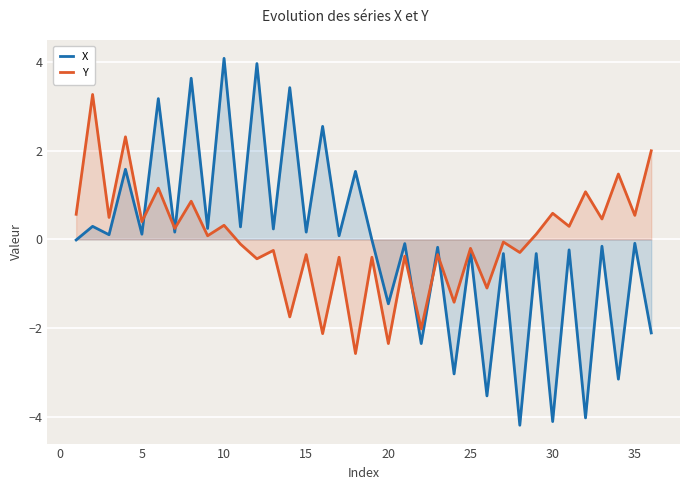

Which series has the widest spread of values?

X